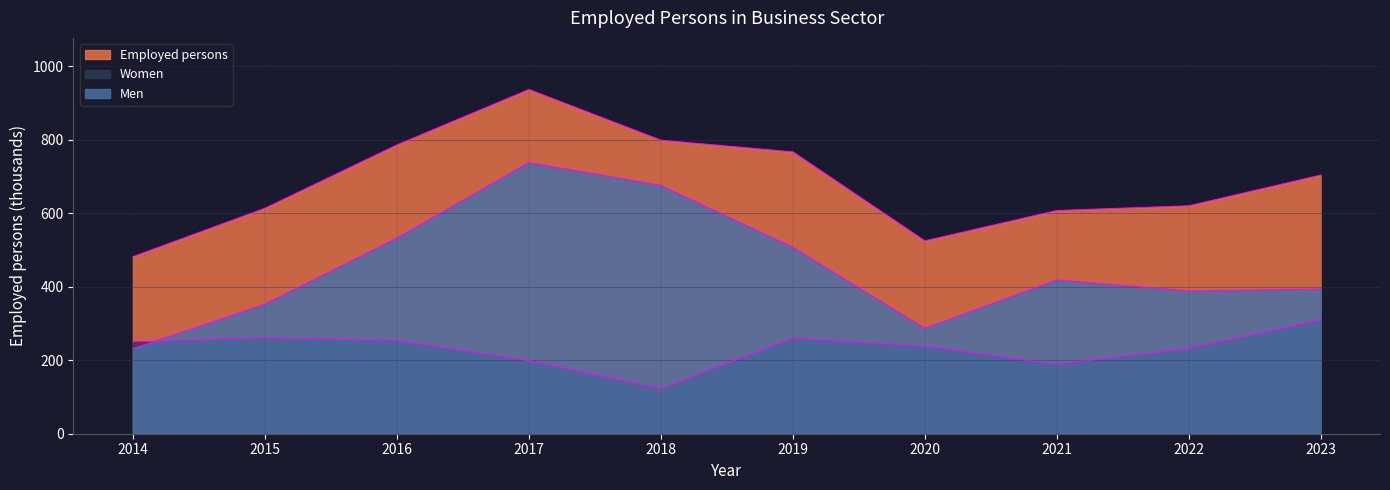

At which category does the chart reach its peak across all series?

2017